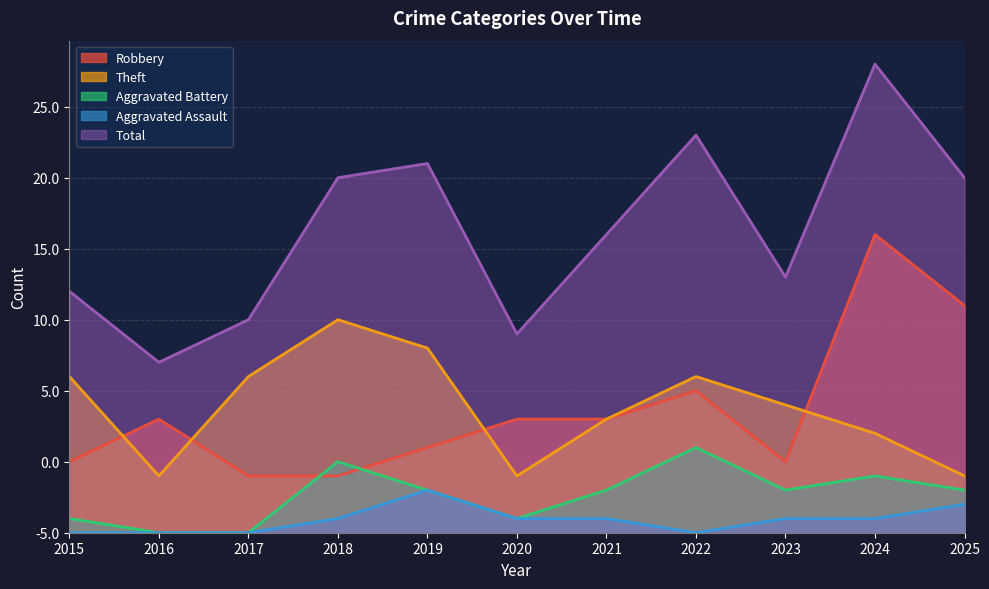

Which series has the largest total across all categories?

Total